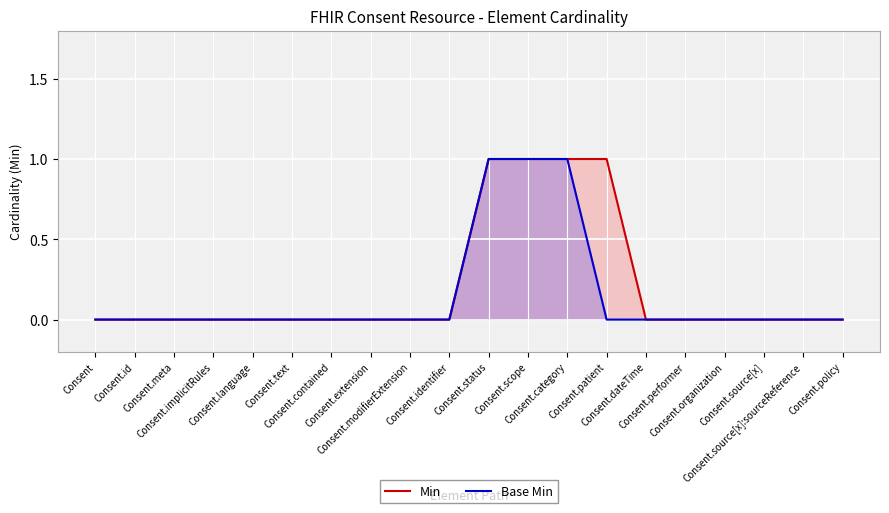

True or false: Base Min and Min intersect in this chart.

False